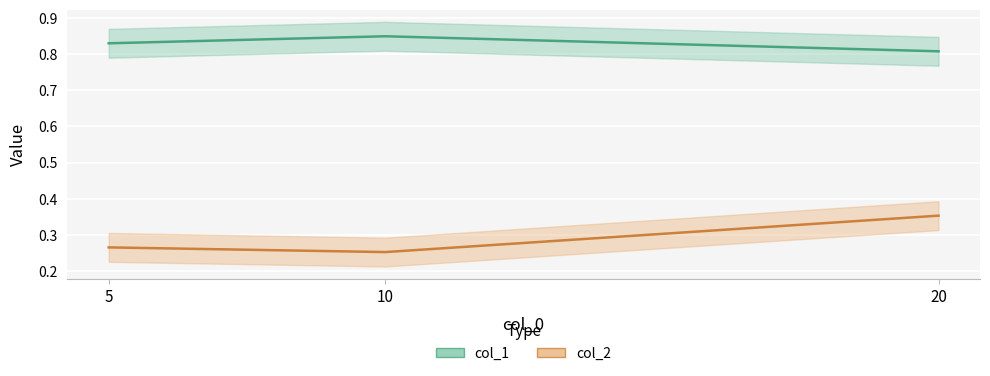

Between 5 and 20, which is larger?

5